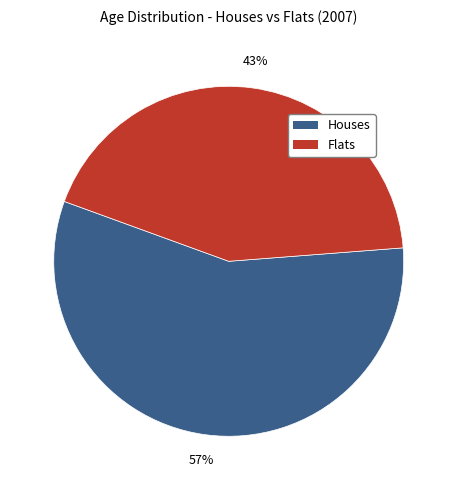

To the nearest percent, what is the difference between the largest and smallest slice percentages?

14%